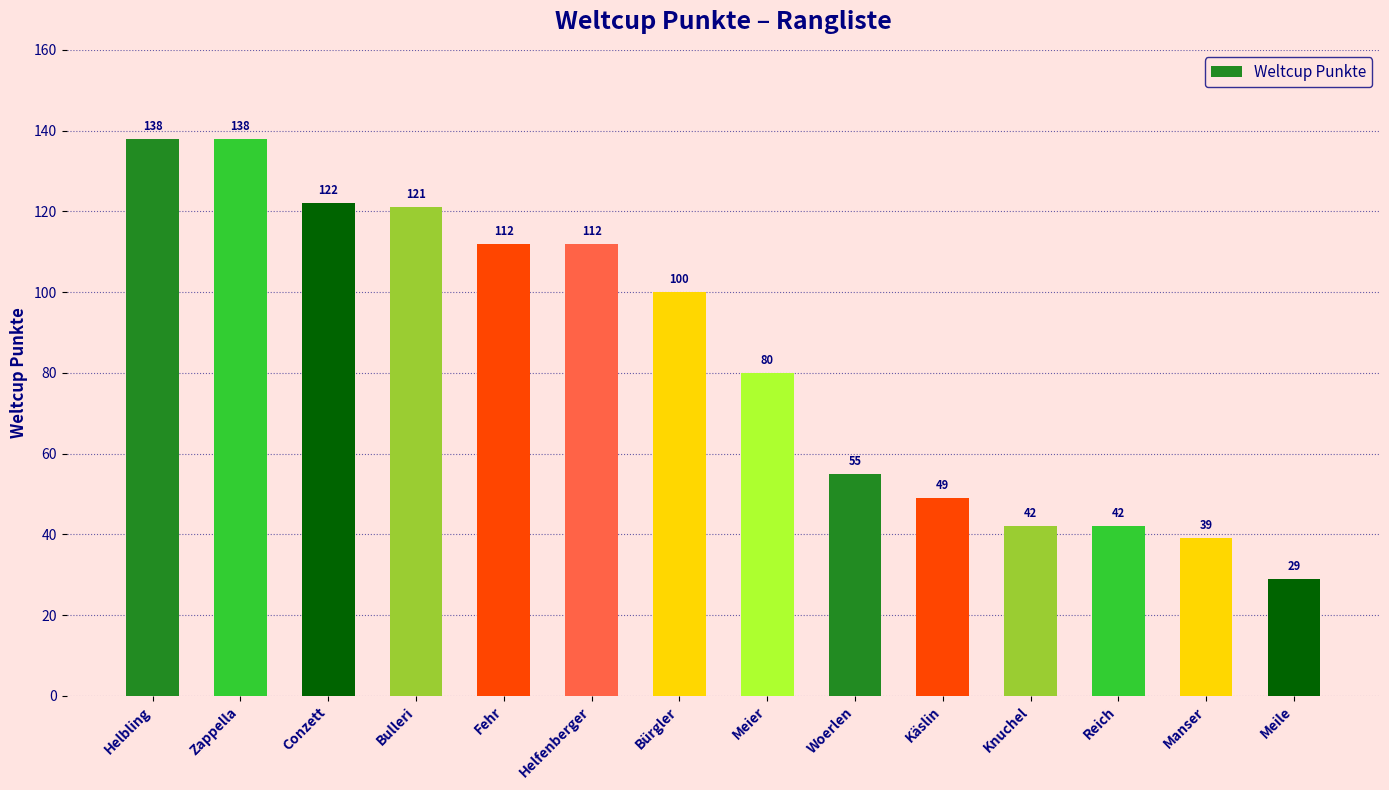

True or false: the data shows 59 at Manser.

False